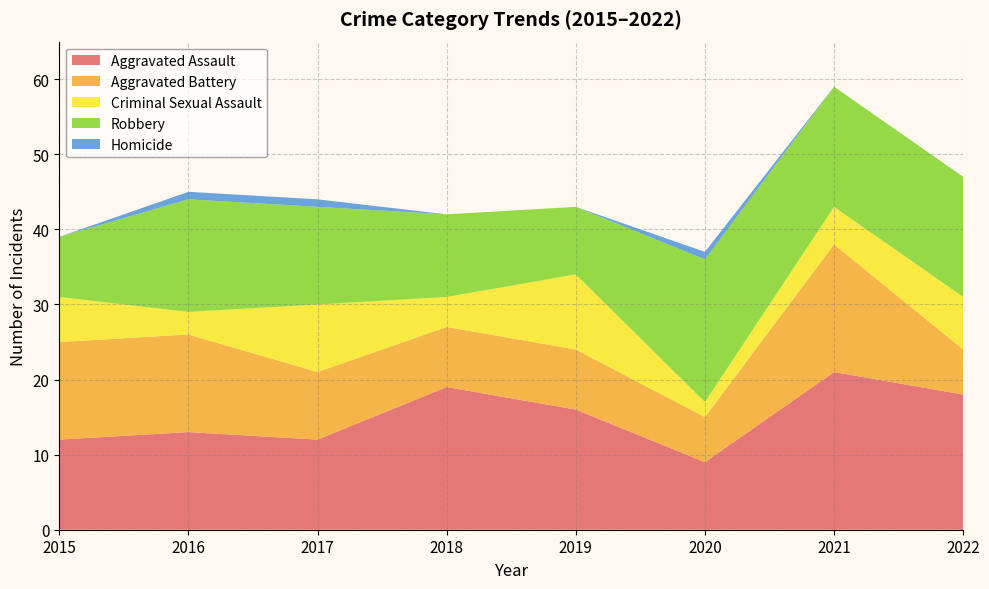

Reading right to left, list all the values displayed in this chart.

Aggravated Assault: 2022=18	2021=21	2020=9	2019=16	2018=19	2017=12	2016=13	2015=12
Aggravated Battery: 2022=6	2021=17	2020=6	2019=8	2018=8	2017=9	2016=13	2015=13
Criminal Sexual Assault: 2022=7	2021=5	2020=2	2019=10	2018=4	2017=9	2016=3	2015=6
Robbery: 2022=16	2021=16	2020=19	2019=9	2018=11	2017=13	2016=15	2015=8
Homicide: 2022=0	2021=0	2020=1	2019=0	2018=0	2017=1	2016=1	2015=0